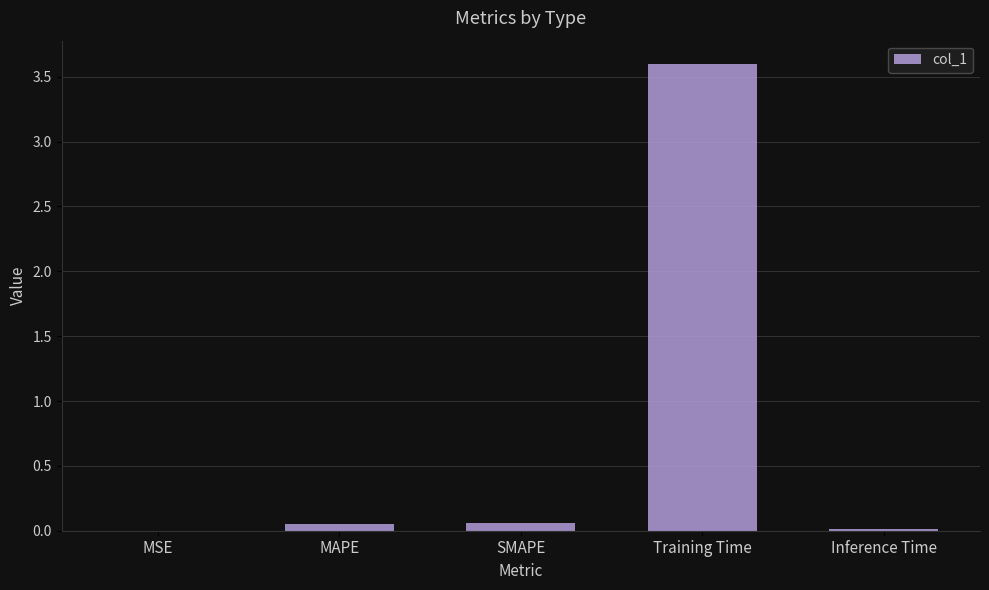

True or false: the data shows 3.6 at Training Time.

True